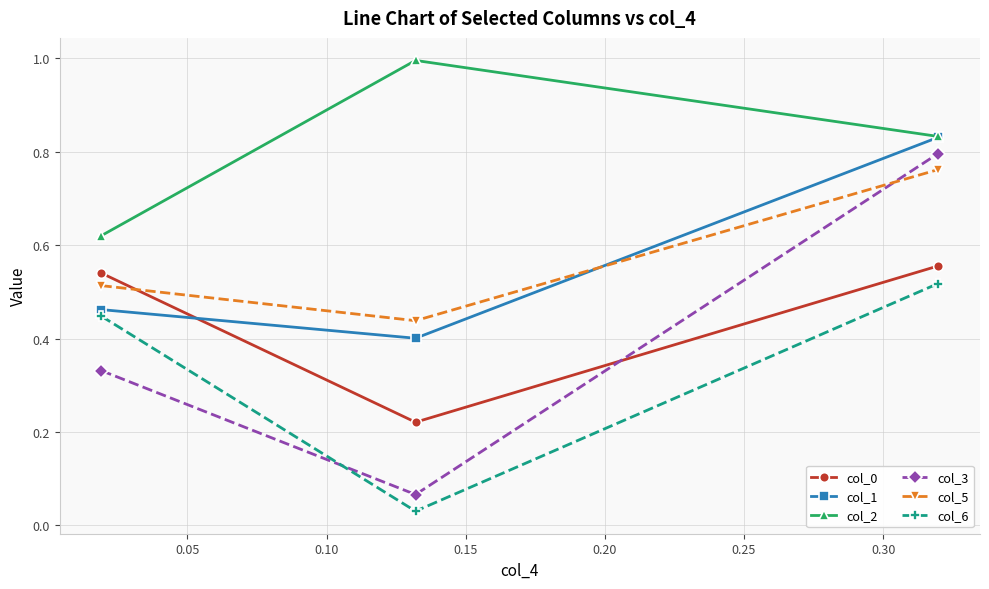

Which series has the widest spread of values?

col_3